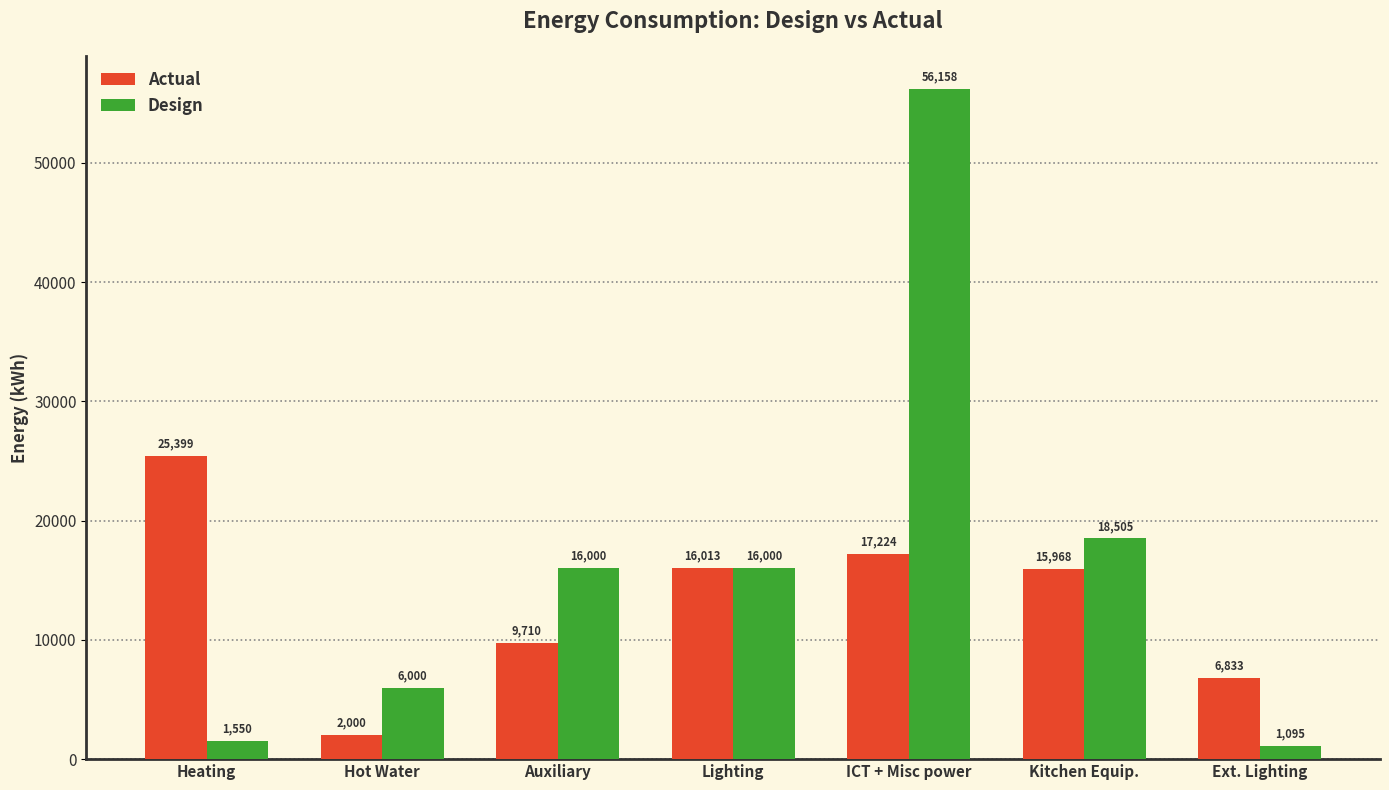

What is the value of the Actual bar at the 2nd from the left?

2000.0